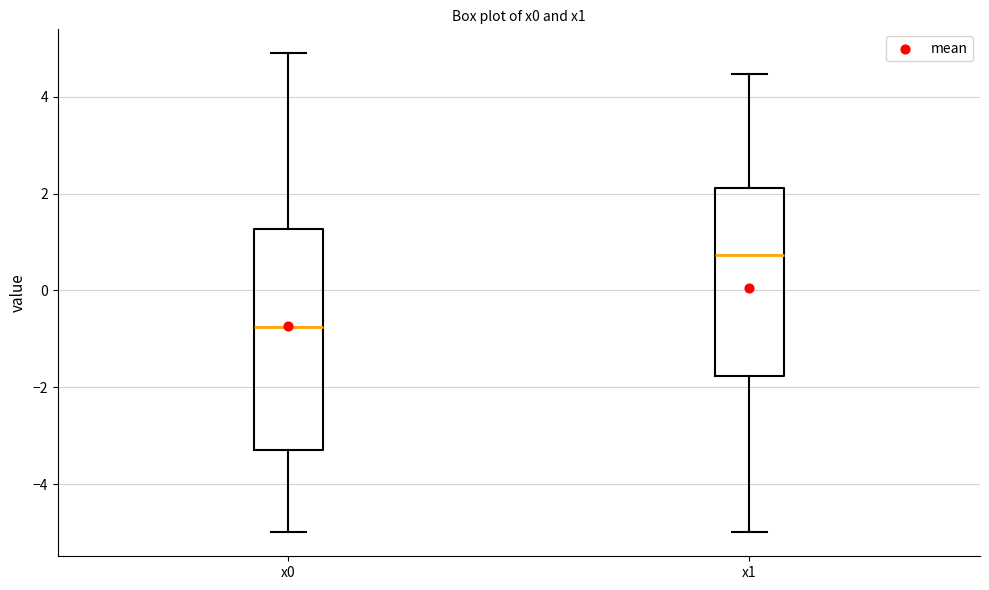

Reading left to right, read every box against the y-axis: the position of its median line, the range the box covers, and the ends of its whiskers. The values are not printed on the chart, so give them approximately, as read against the axis.

x0: median -0.8, box -3.2 to 1.2, whiskers -5.0 to 4.8
x1: median 0.8, box -1.8 to 2.2, whiskers -5.0 to 4.4